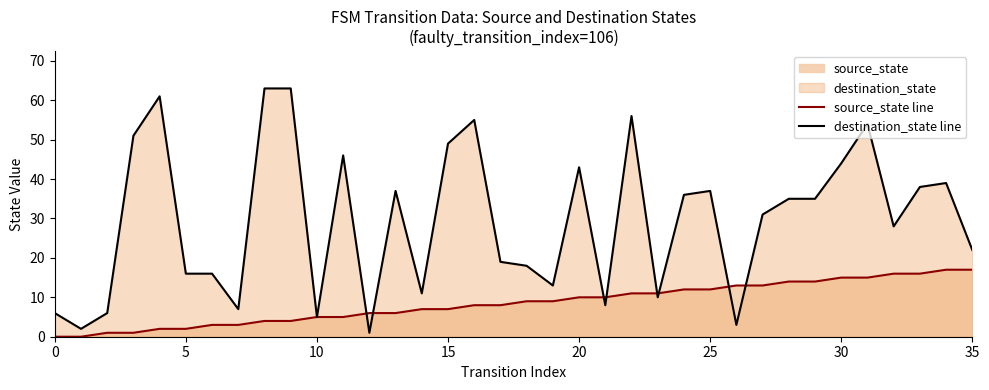

How many data points in source_state line are above 9?

16